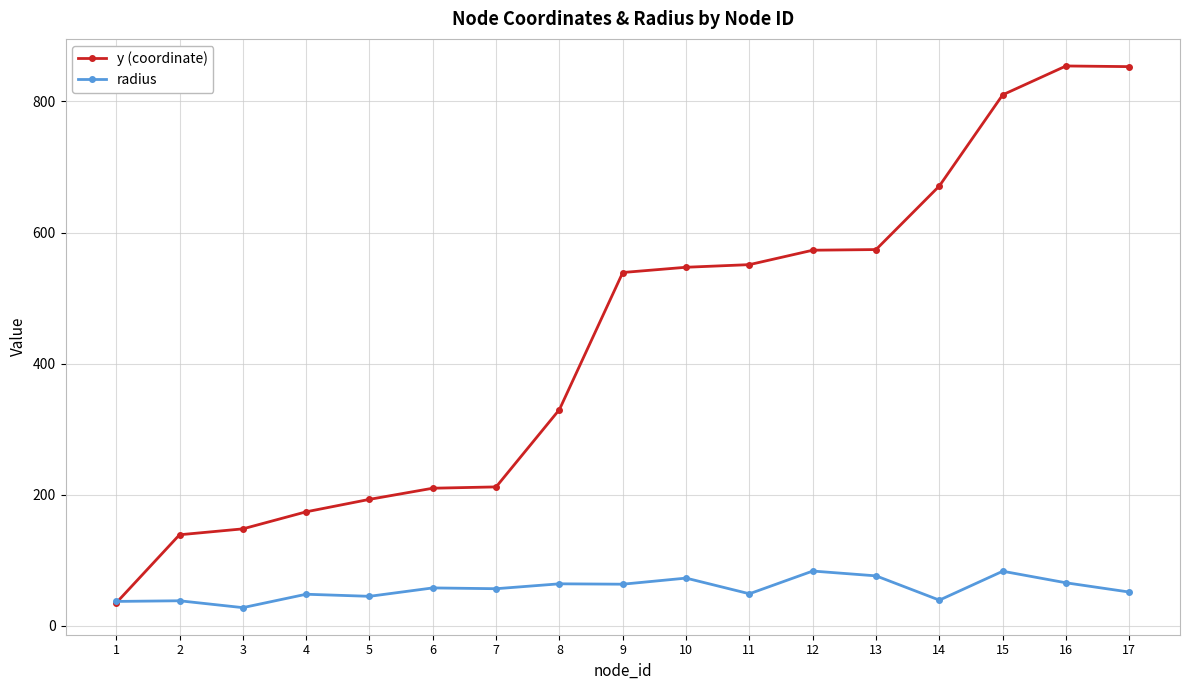

What is the value of the radius point at the 2nd from the left?

38.3